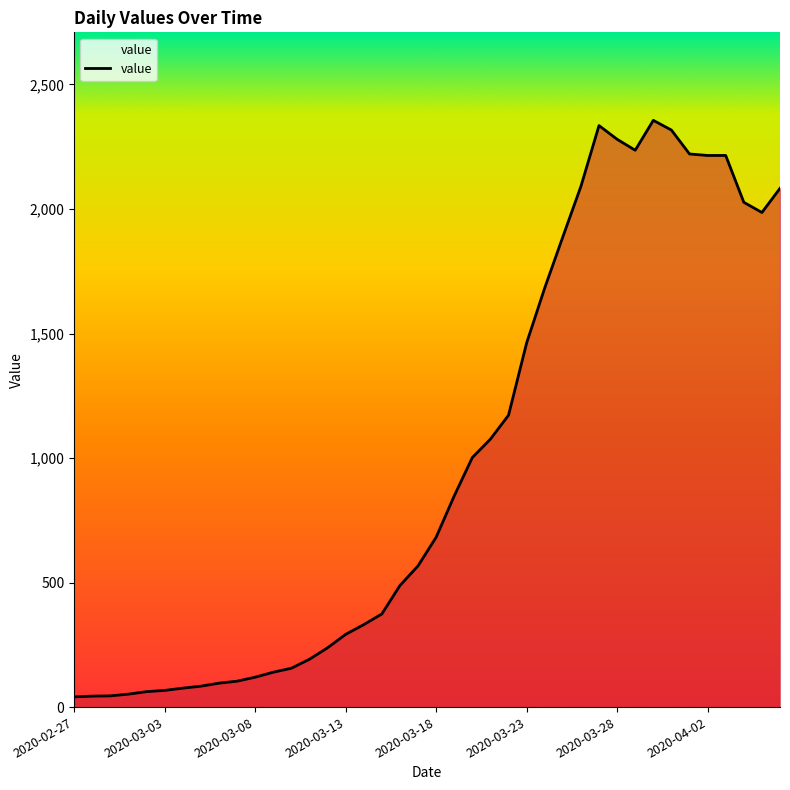

What is the difference between the maximum and minimum values?

2315